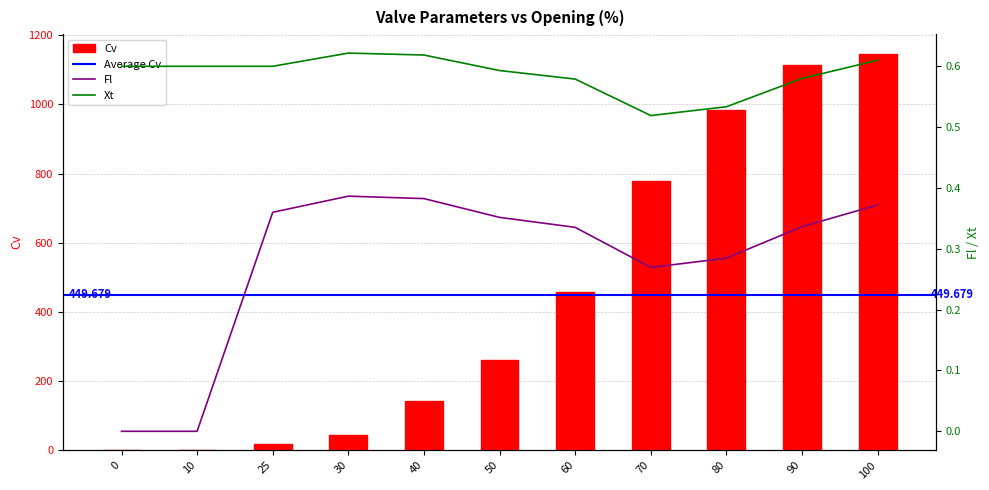

True or false: Fl has a value of 0.4 at 100.

True